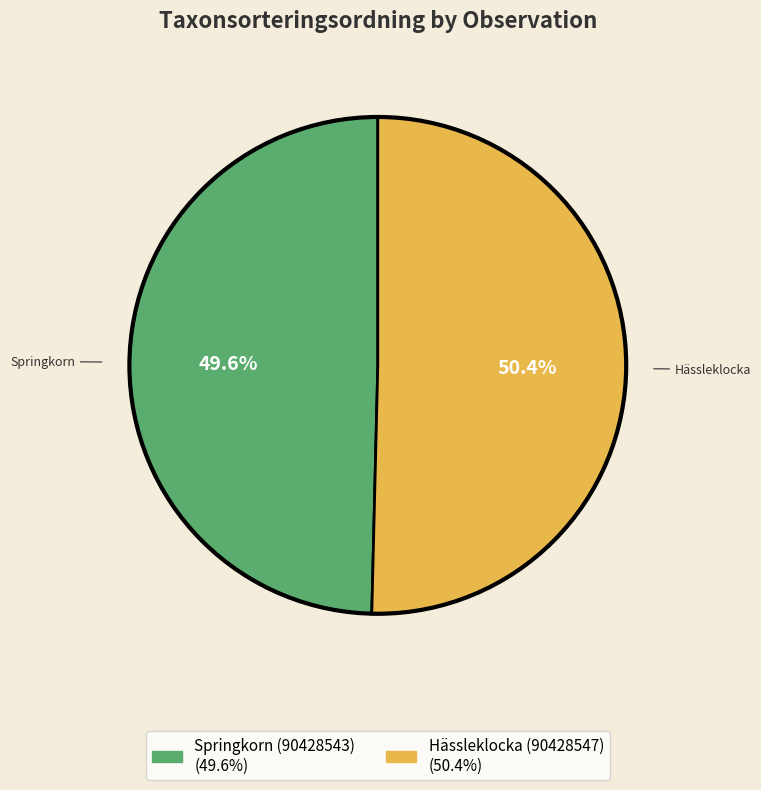

Which category has the biggest portion of the pie?

Hässleklocka (90428547)